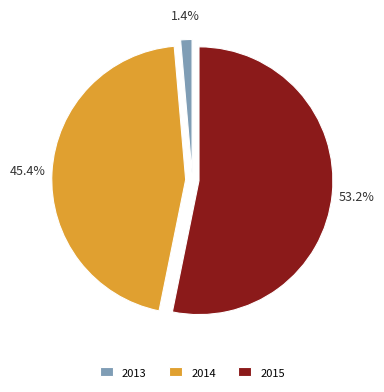

Is there any slice that represents more than half of the pie?

Yes